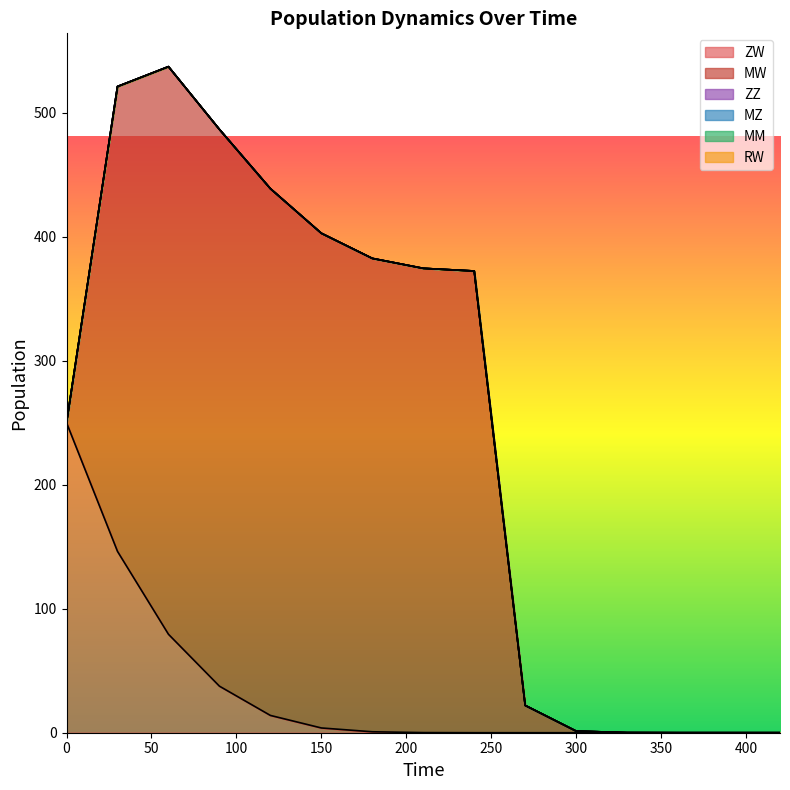

The value of MZ at 120 is 0.0. True or false?

True